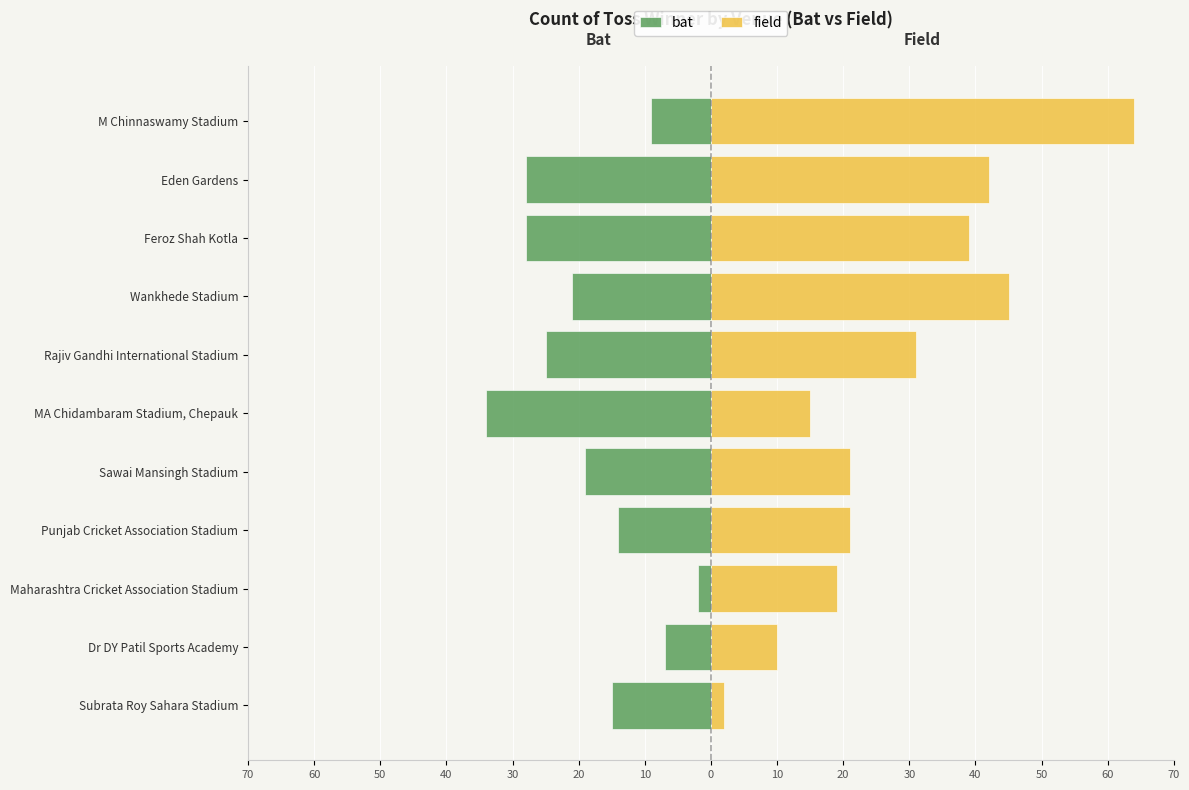

Between Wankhede Stadium and Subrata Roy Sahara Stadium, which is larger?

Subrata Roy Sahara Stadium